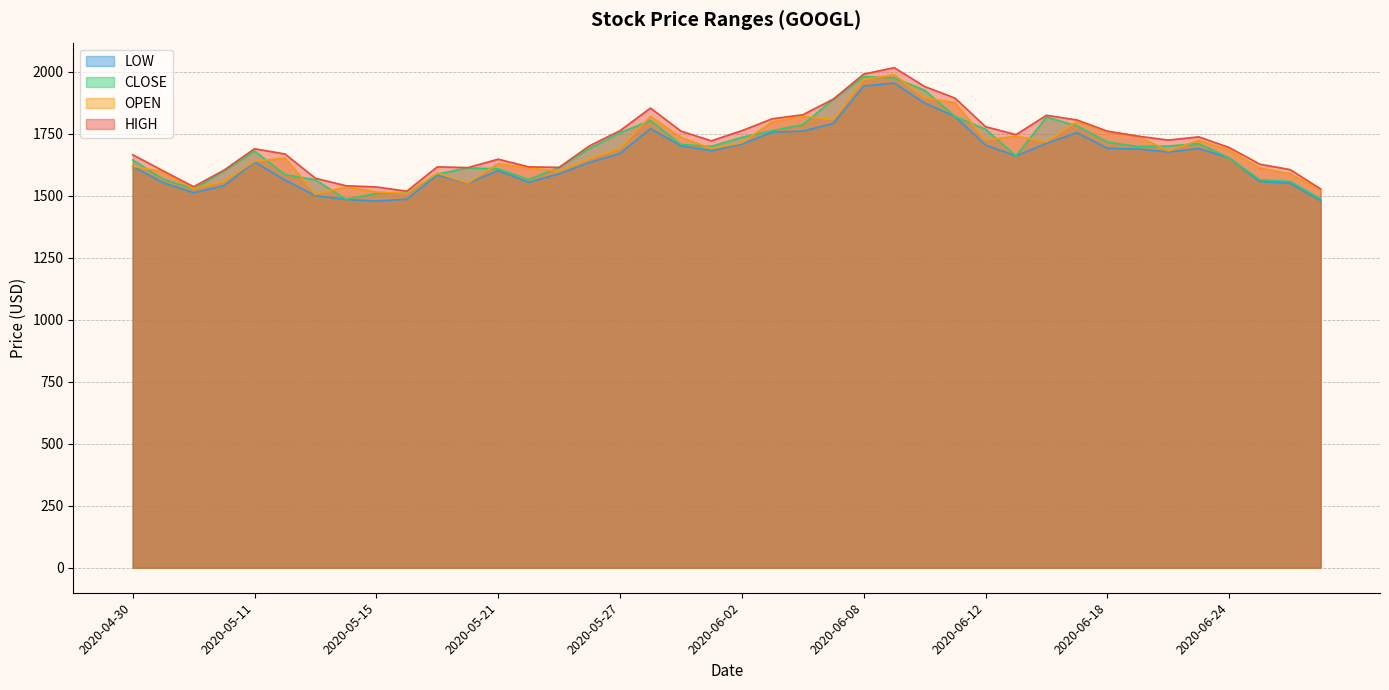

Rank the series by their maximum value, from highest to lowest.

HIGH, OPEN, CLOSE, LOW